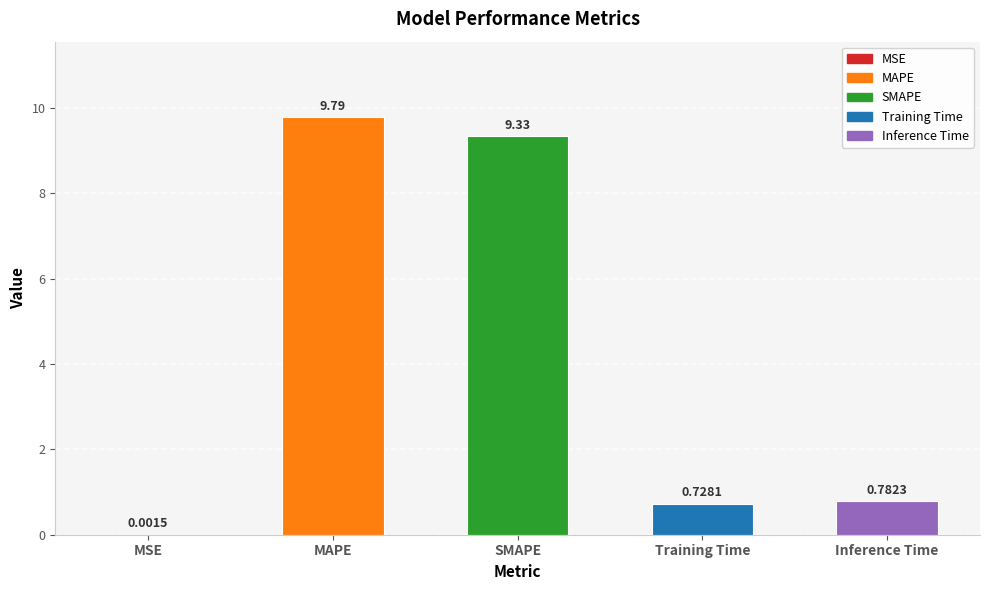

Between Training Time and SMAPE, which is larger?

SMAPE